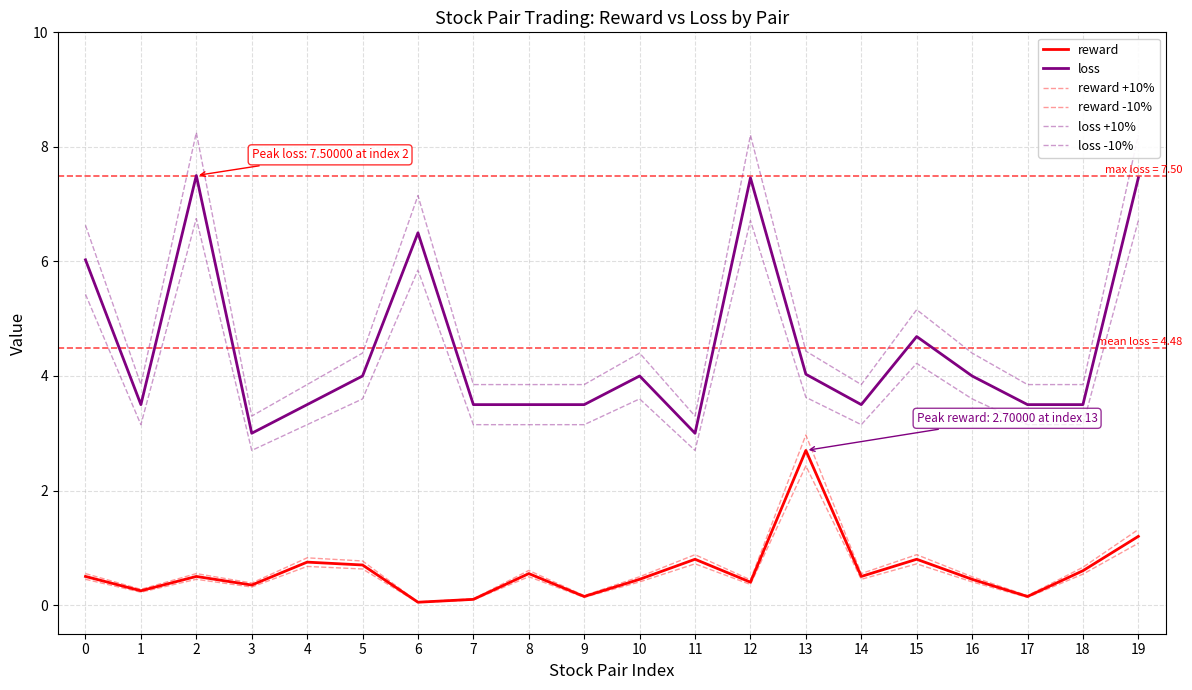

Does the chart display data point markers on the line(s)?

No